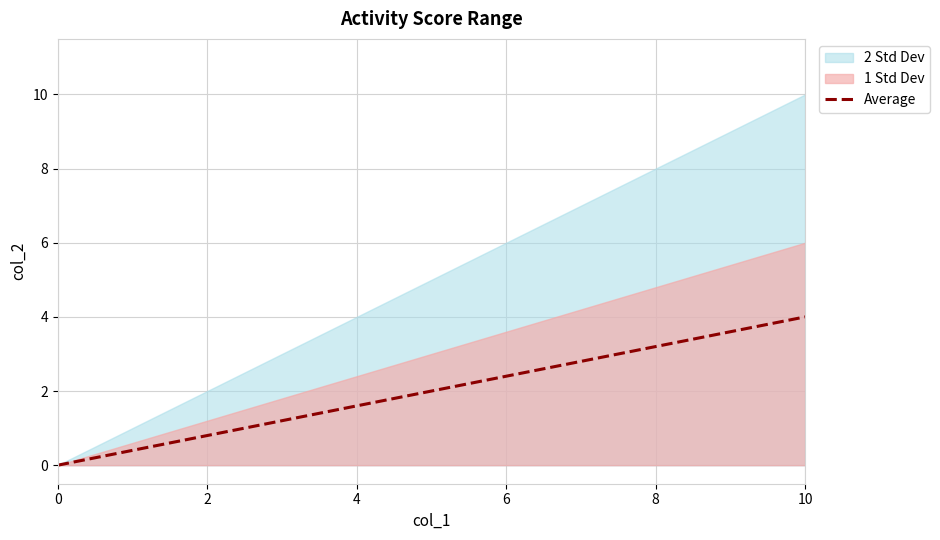

Reading right to left, list all the values displayed in this chart.

2=4	0=0